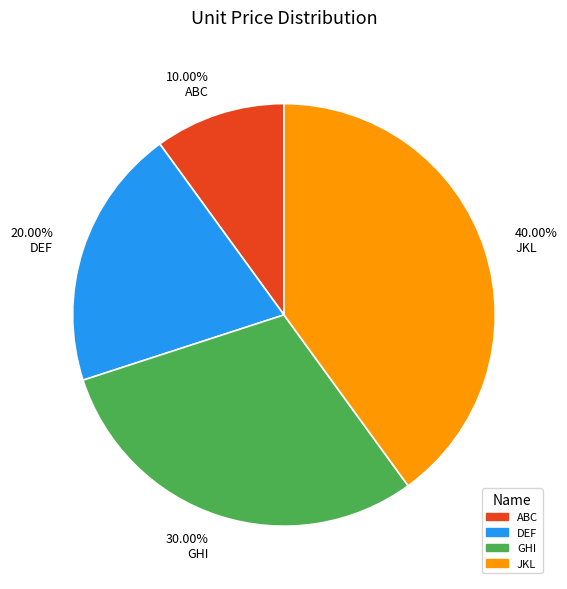

Between 20.00% DEF and 30.00% GHI, which is larger?

30.00% GHI